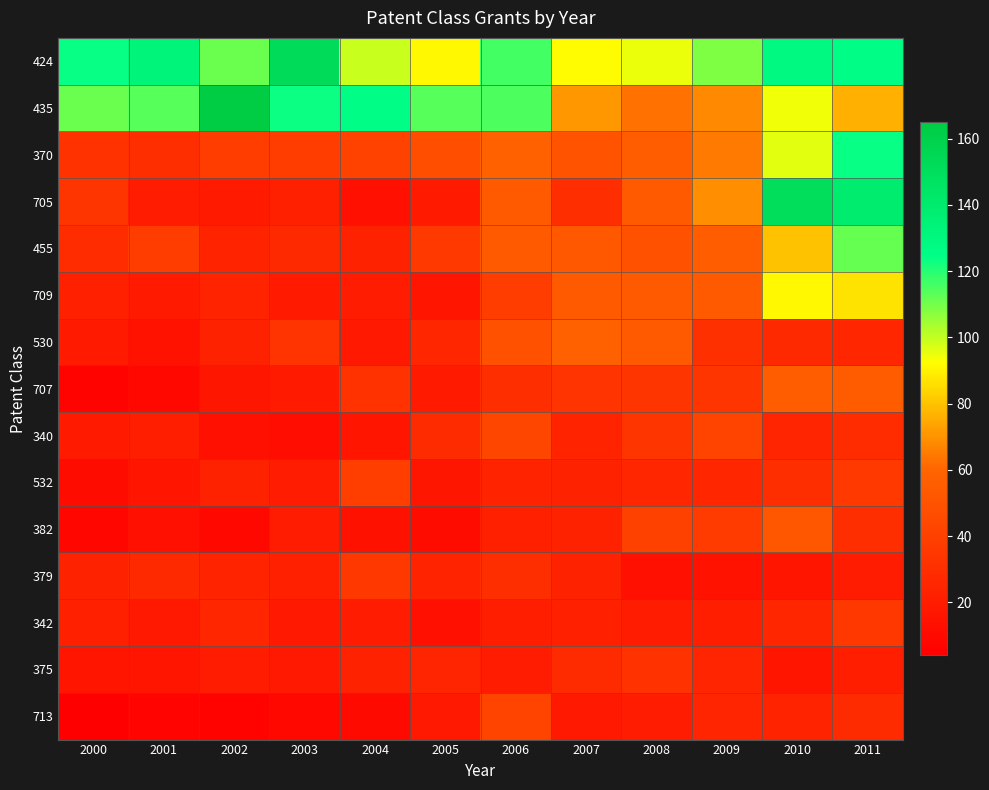

Reading left to right, what are all the values shown in this chart?

424: 2000=124	2001=133	2002=111	2003=152	2004=99	2005=91	2006=116	2007=92	2008=95	2009=109	2010=128	2011=126
435: 2000=111	2001=114	2002=165	2003=123	2004=125	2005=114	2006=115	2007=71	2008=63	2009=68	2010=94	2011=76
370: 2000=32	2001=30	2002=38	2003=38	2004=41	2005=48	2006=58	2007=50	2008=56	2009=65	2010=96	2011=124
705: 2000=34	2001=20	2002=19	2003=22	2004=13	2005=19	2006=54	2007=30	2008=54	2009=69	2010=150	2011=139
455: 2000=29	2001=38	2002=24	2003=27	2004=23	2005=36	2006=54	2007=53	2008=49	2009=56	2010=80	2011=112
709: 2000=22	2001=19	2002=24	2003=19	2004=20	2005=16	2006=38	2007=54	2008=54	2009=54	2010=91	2011=87
530: 2000=19	2001=15	2002=23	2003=33	2004=18	2005=26	2006=49	2007=58	2008=54	2009=31	2010=27	2011=26
707: 2000=6	2001=9	2002=17	2003=19	2004=32	2005=19	2006=30	2007=33	2008=34	2009=34	2010=56	2011=55
340: 2000=19	2001=21	2002=13	2003=12	2004=16	2005=28	2006=43	2007=24	2008=34	2009=42	2010=25	2011=29
532: 2000=11	2001=16	2002=23	2003=20	2004=39	2005=17	2006=24	2007=23	2008=26	2009=26	2010=30	2011=36
382: 2000=8	2001=13	2002=9	2003=20	2004=14	2005=11	2006=22	2007=23	2008=40	2009=37	2010=52	2011=30
379: 2000=23	2001=27	2002=24	2003=22	2004=35	2005=24	2006=30	2007=23	2008=13	2009=15	2010=16	2011=20
342: 2000=22	2001=18	2002=26	2003=18	2004=20	2005=13	2006=21	2007=22	2008=20	2009=21	2010=26	2011=35
375: 2000=16	2001=16	2002=20	2003=18	2004=23	2005=25	2006=20	2007=28	2008=32	2009=25	2010=16	2011=21
713: 2000=4	2001=7	2002=6	2003=9	2004=10	2005=18	2006=42	2007=18	2008=20	2009=25	2010=24	2011=28